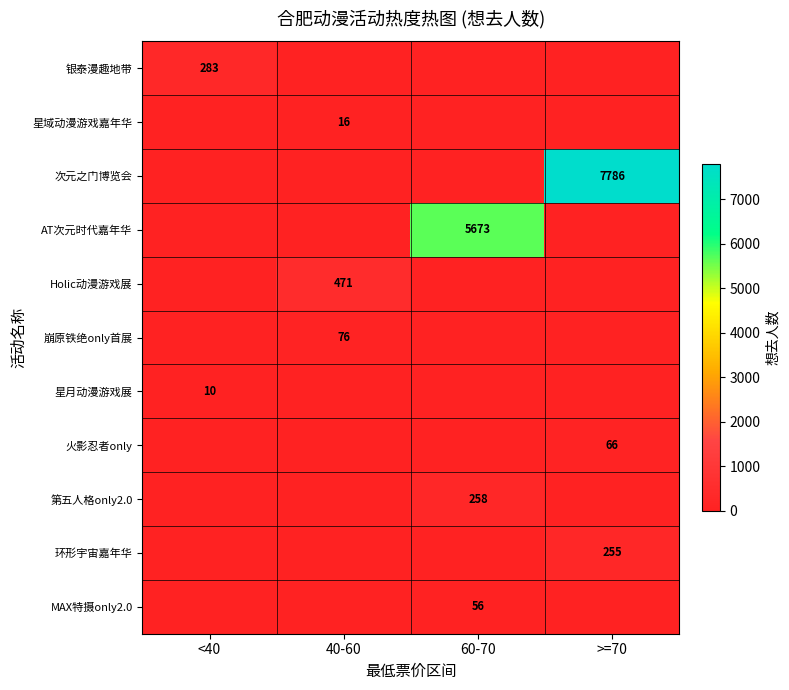

The 星月动漫游戏展 series shows 10 at <40. True or false?

True